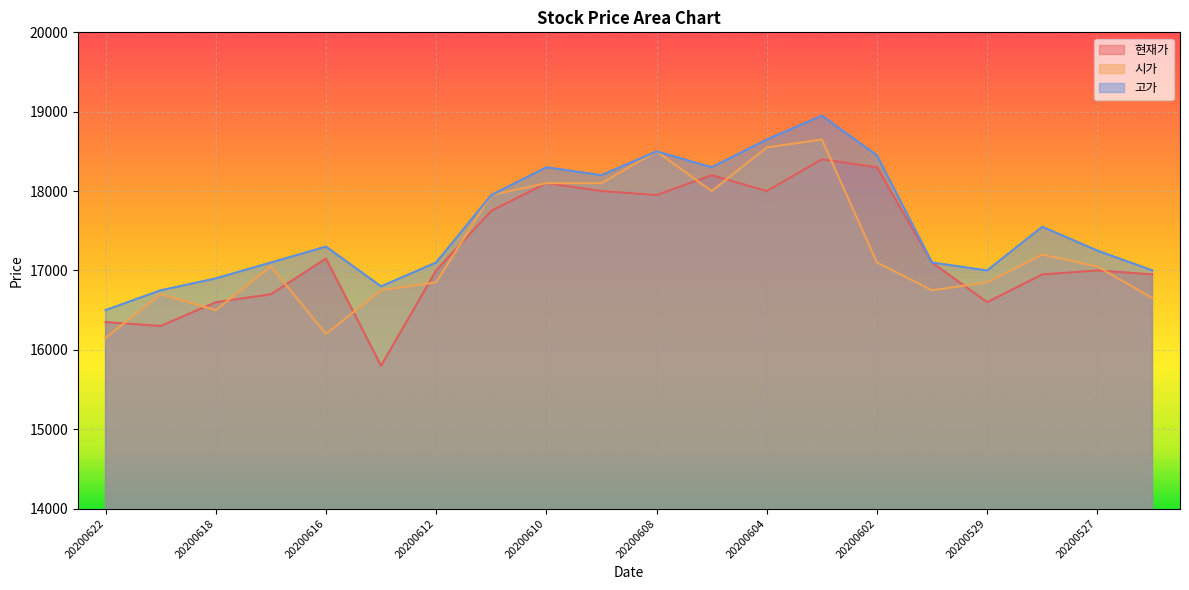

Reading right to left, extract all data points from this chart.

현재가: 16950	17000	16950	16600	17100	18300	18400	18000	18200	17950	18000	18100	17750	17000	15800	17150	16700	16600	16300	16350
시가: 16650	17050	17200	16850	16750	17100	18650	18550	18000	18500	18100	18100	17950	16850	16750	16200	17050	16500	16700	16150
고가: 17000	17250	17550	17000	17100	18450	18950	18650	18300	18500	18200	18300	17950	17100	16800	17300	17100	16900	16750	16500